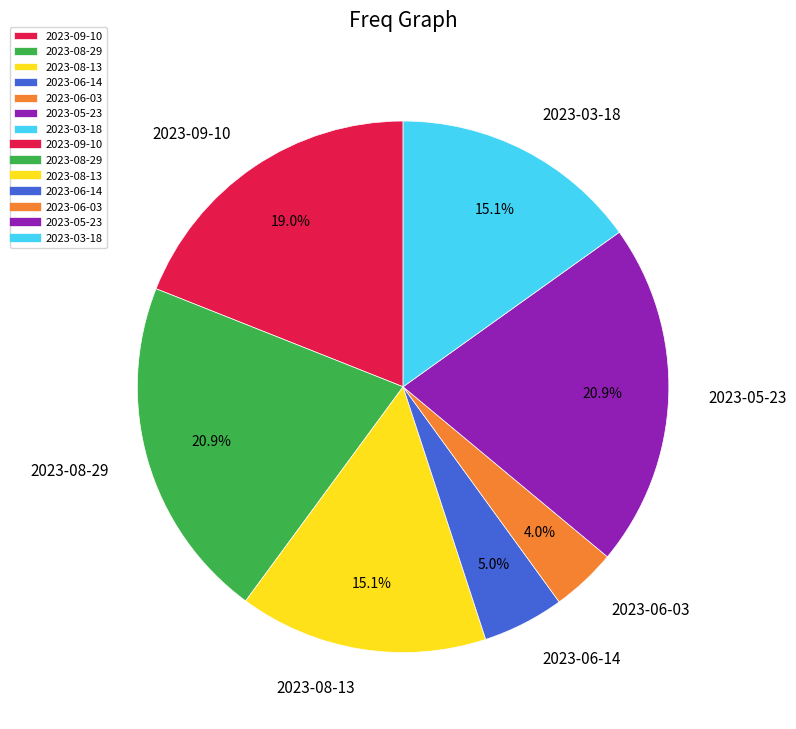

How many segments does this pie chart have?

7